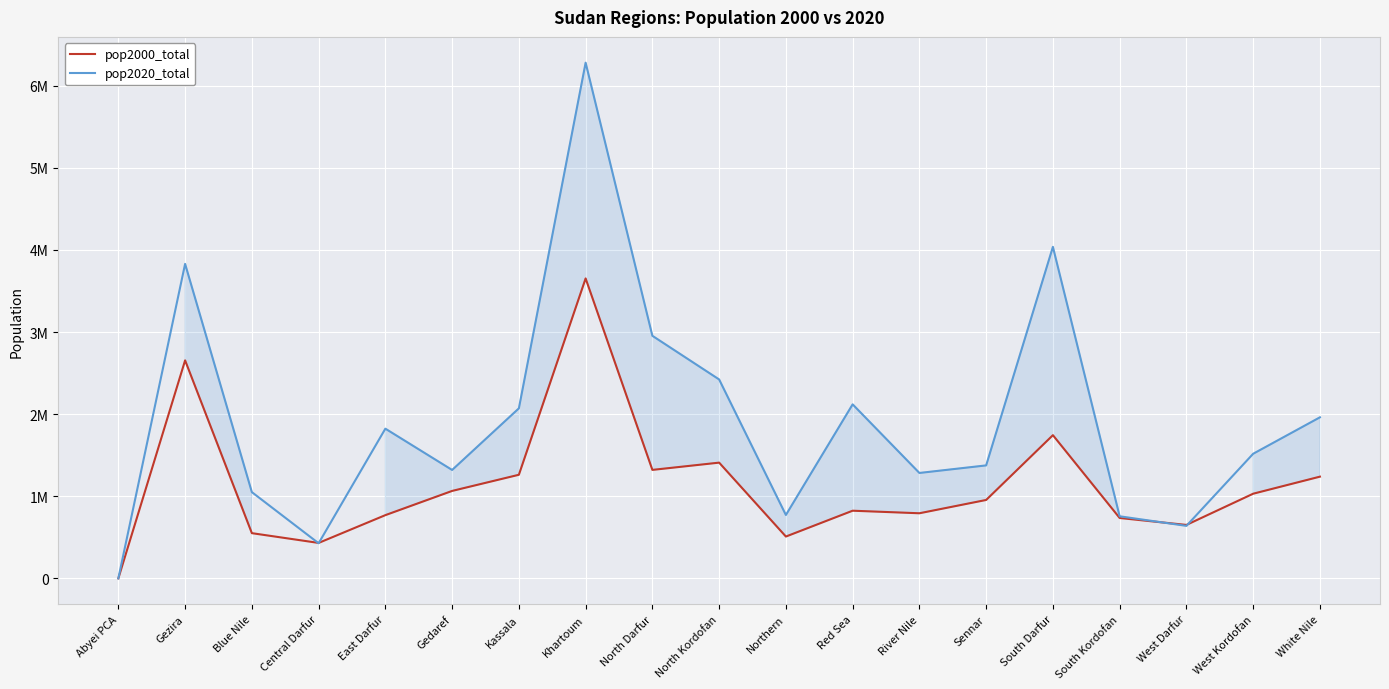

What is the sum of all pop2000_total values?

21599105.9